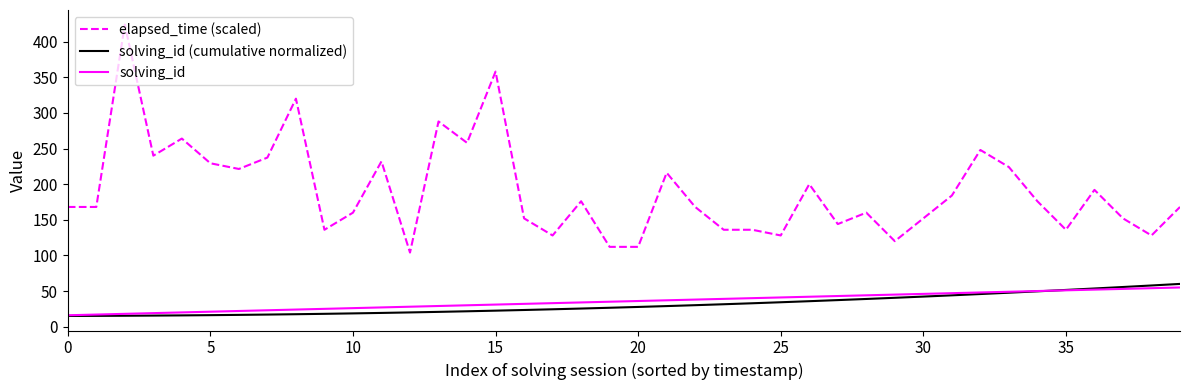

What is the highest value of the solving_id (cumulative normalized) series?

60.0